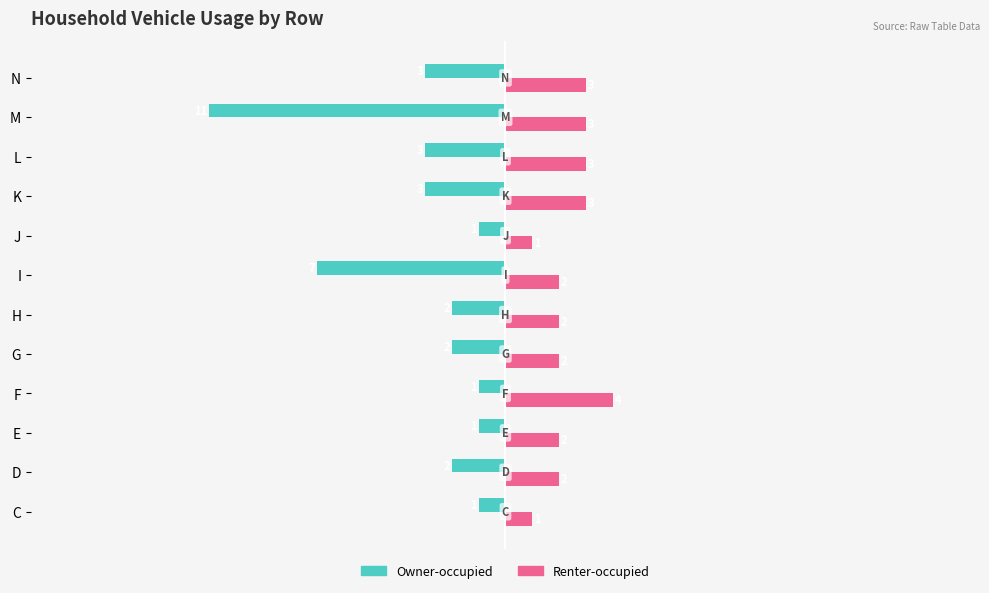

At which category does the chart reach its minimum across all series?

M